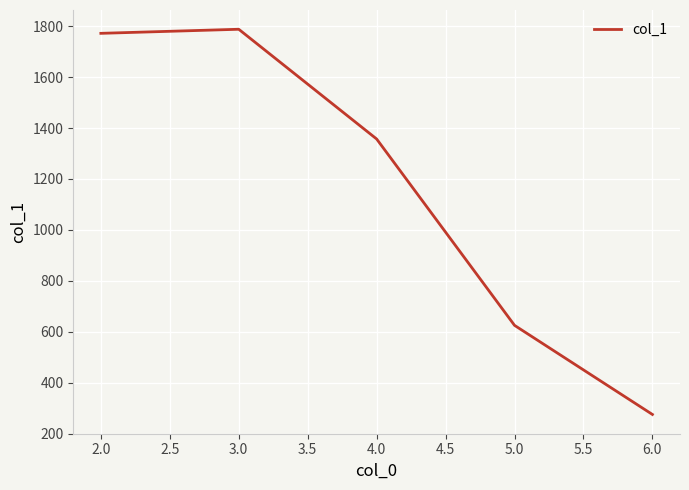

How many values are below 1357?

2